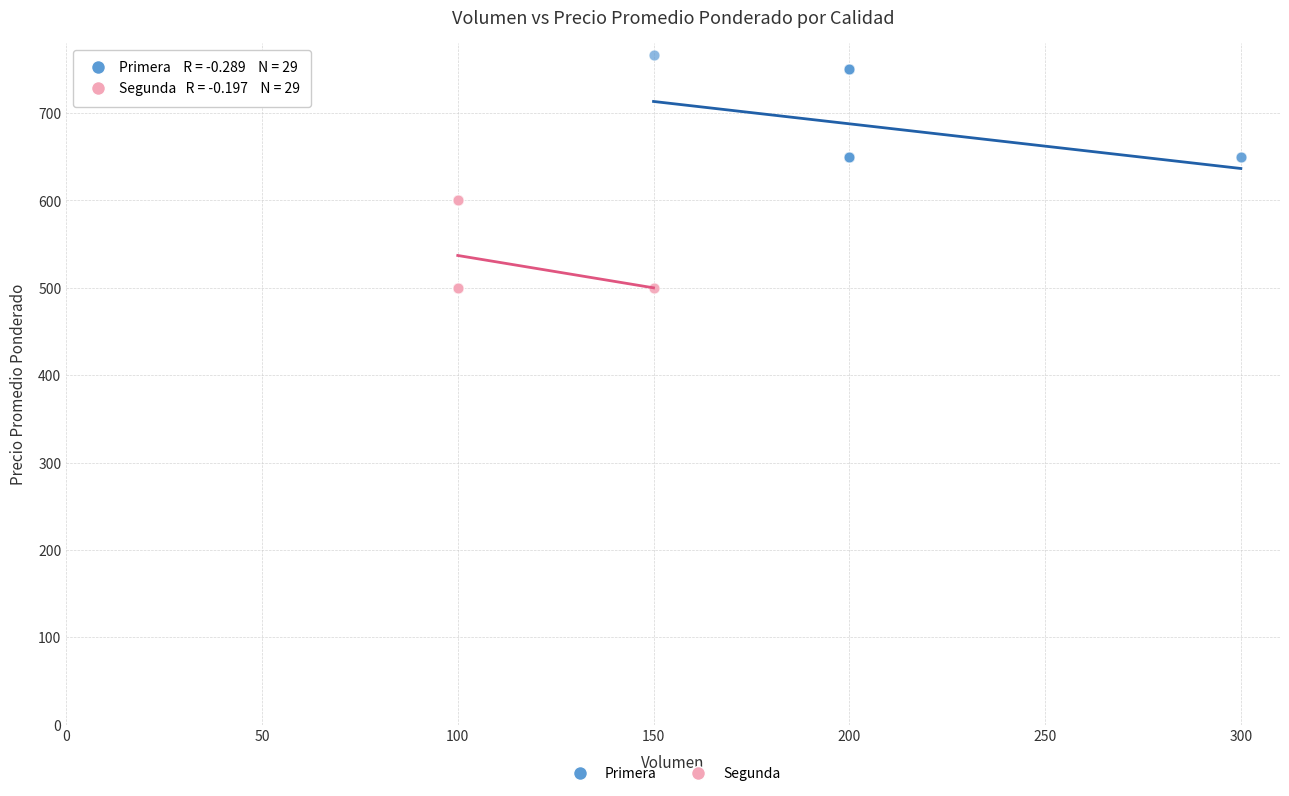

Which series contains the highest Y value?

Primera